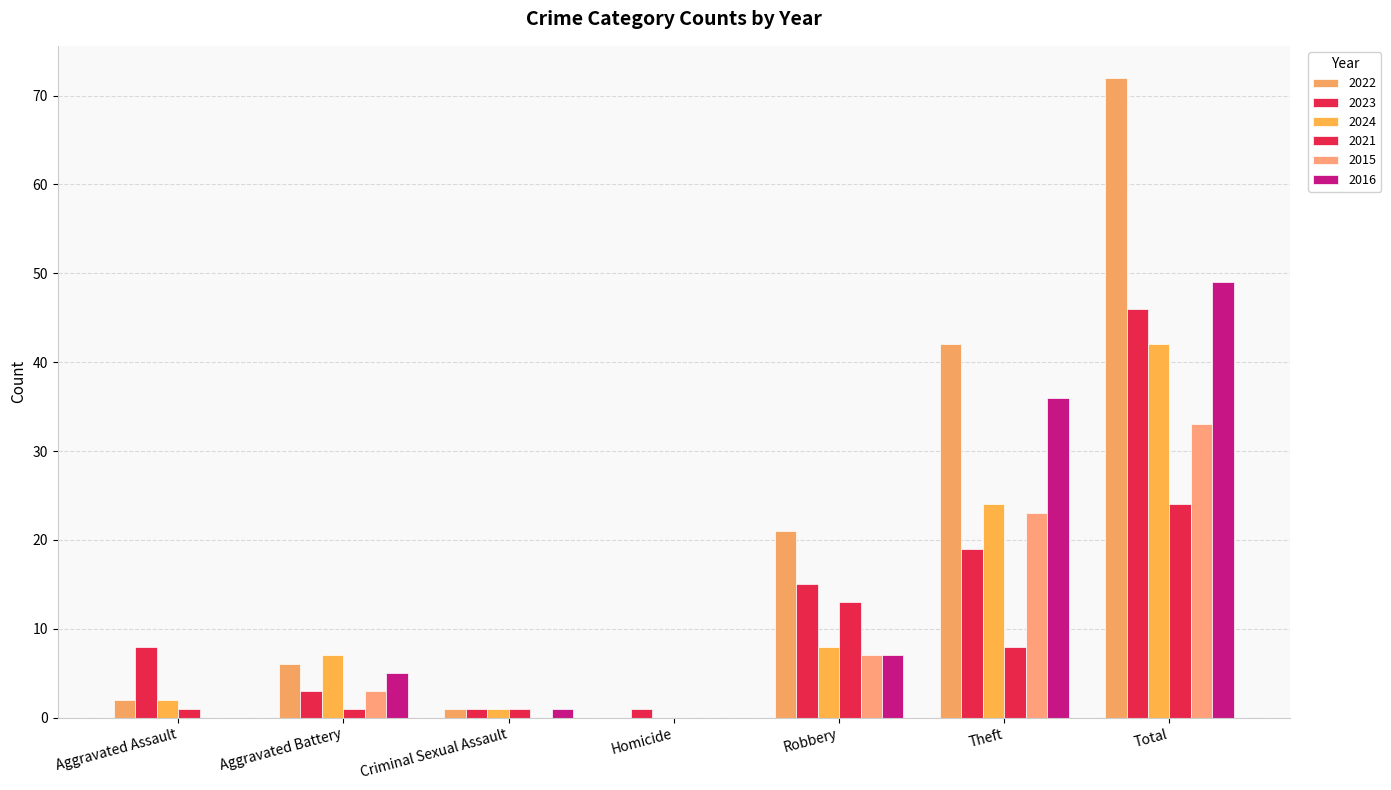

Is the value of 2024 at Homicide greater than the value of 2021 at Homicide?

No